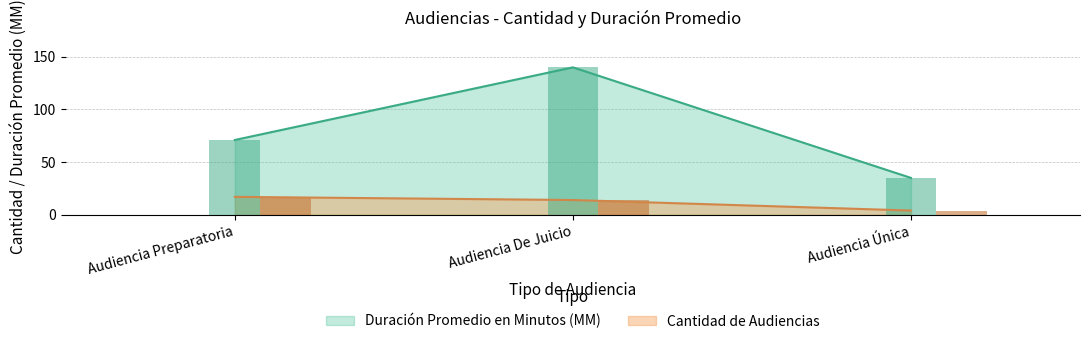

At which label is Cantidad de Audiencias closest to 10?

Audiencia De Juicio